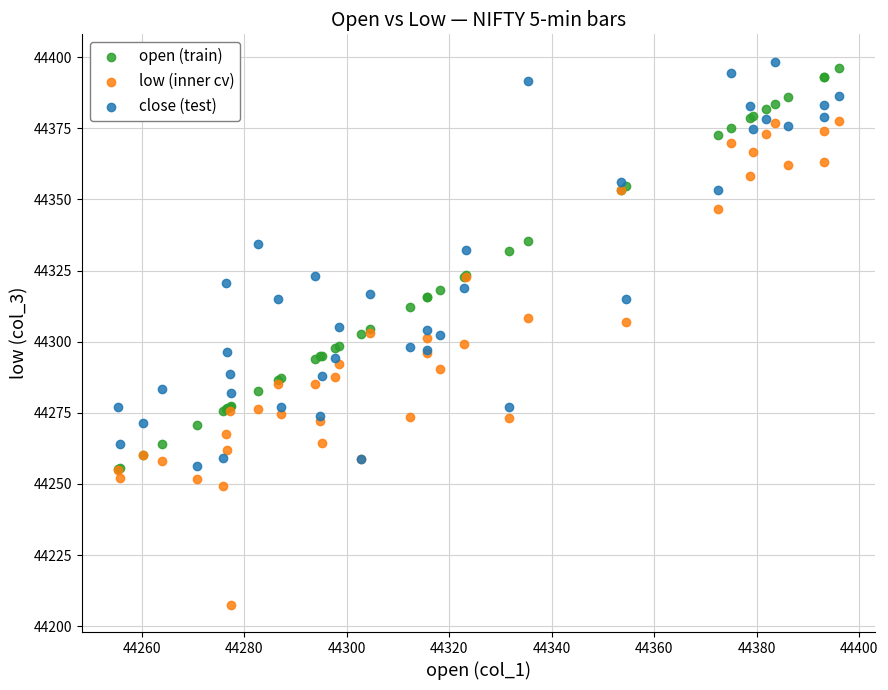

What are all the series names shown in the legend?

open (train), low (inner cv), close (test)